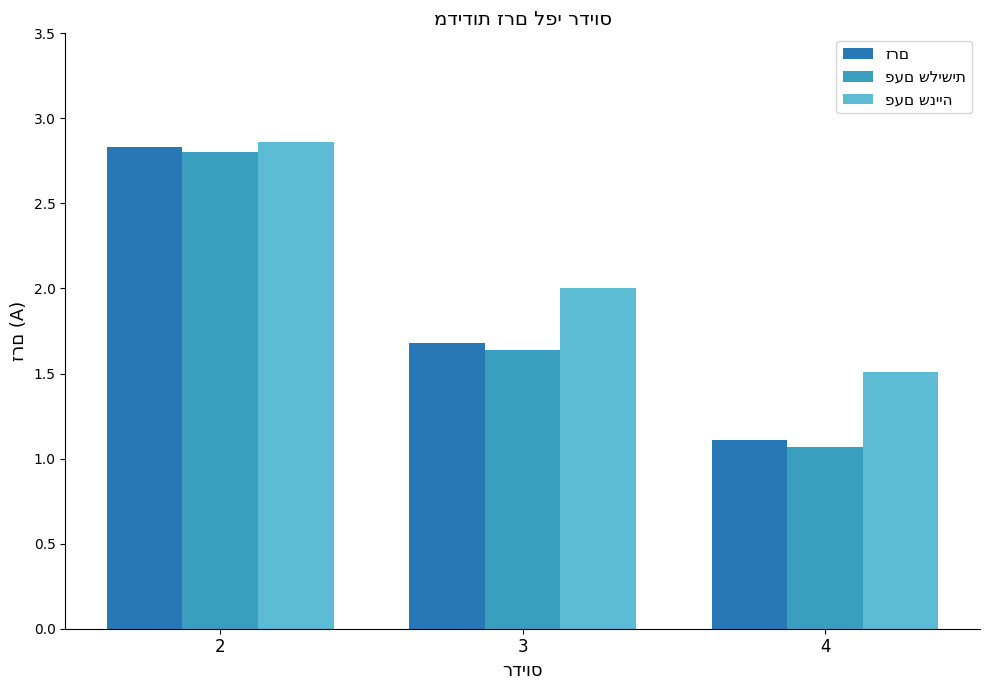

At which category is the sum across all series the highest?

2